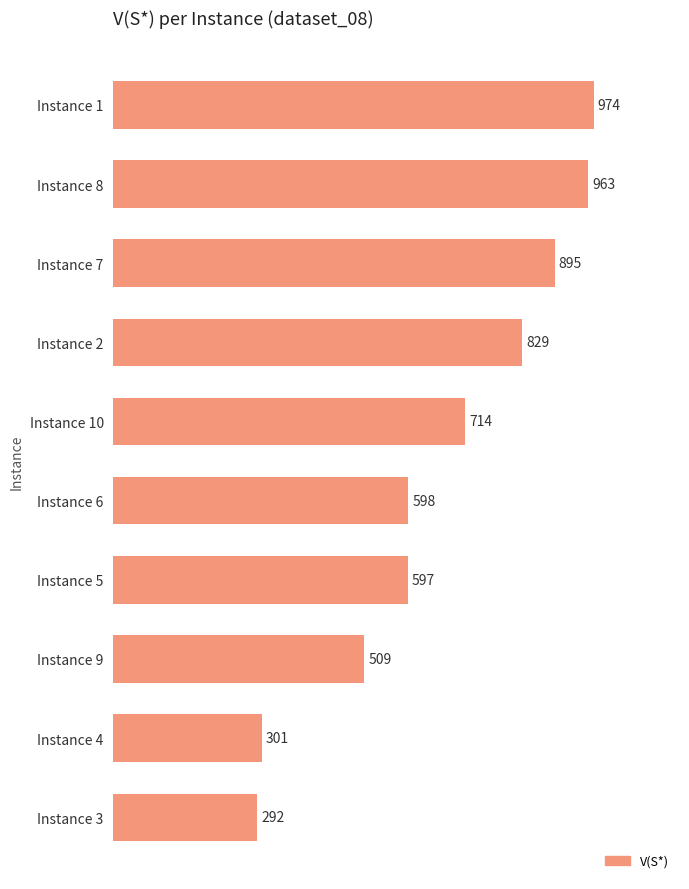

What position from the top is Instance 5?

7